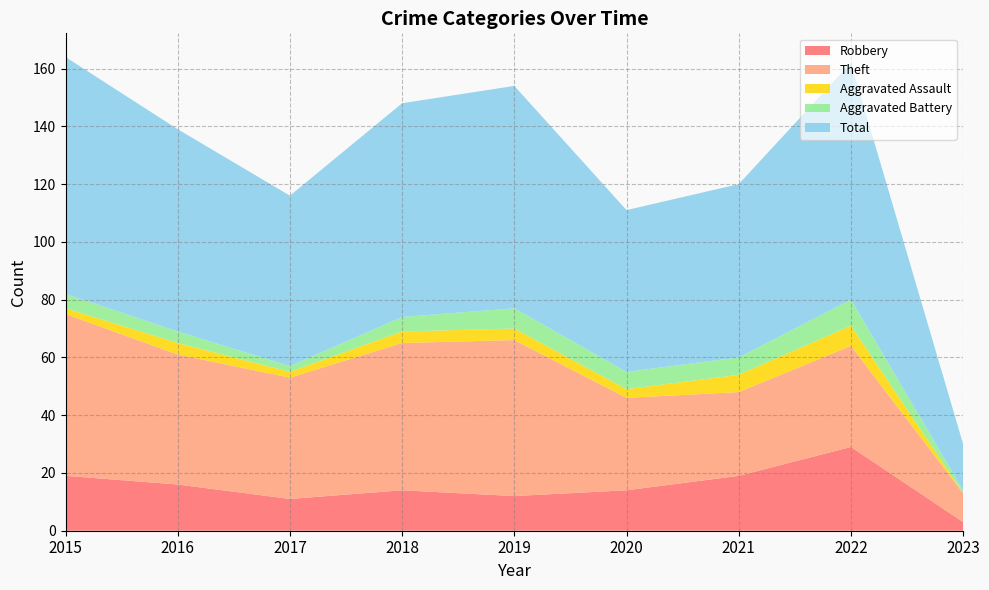

Reading right to left, what are all the values shown in this chart?

Robbery: 2023=3	2022=29	2021=19	2020=14	2019=12	2018=14	2017=11	2016=16	2015=19
Theft: 2023=10	2022=35	2021=29	2020=32	2019=54	2018=51	2017=42	2016=45	2015=56
Aggravated Assault: 2023=0	2022=7	2021=6	2020=3	2019=4	2018=4	2017=2	2016=4	2015=2
Aggravated Battery: 2023=1	2022=9	2021=6	2020=6	2019=7	2018=5	2017=2	2016=4	2015=5
Total: 2023=16	2022=82	2021=60	2020=56	2019=77	2018=74	2017=59	2016=70	2015=82